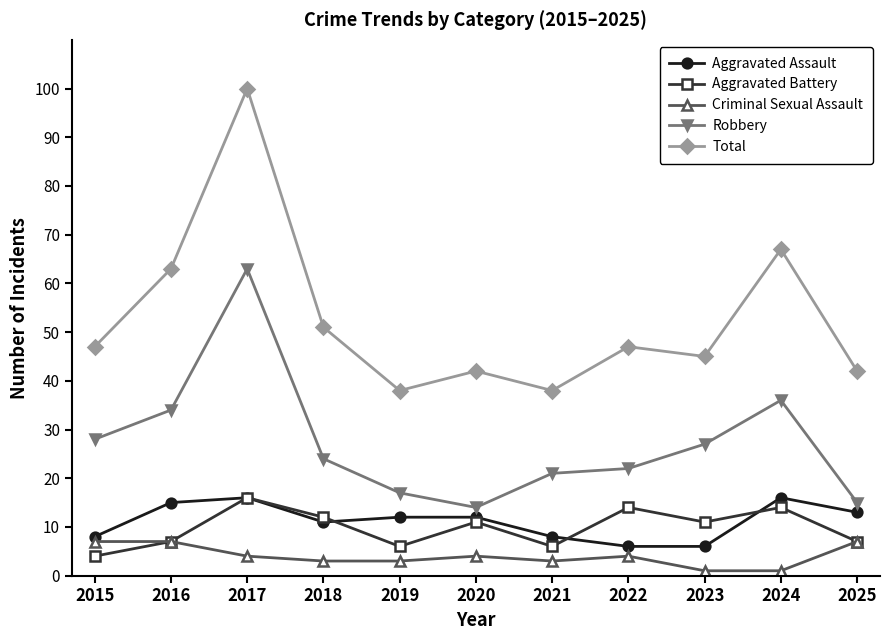

Reading left to right, transcribe all the data shown in this chart.

Aggravated Assault: 2015=8	2016=15	2017=16	2018=11	2019=12	2020=12	2021=8	2022=6	2023=6	2024=16	2025=13
Aggravated Battery: 2015=4	2016=7	2017=16	2018=12	2019=6	2020=11	2021=6	2022=14	2023=11	2024=14	2025=7
Criminal Sexual Assault: 2015=7	2016=7	2017=4	2018=3	2019=3	2020=4	2021=3	2022=4	2023=1	2024=1	2025=7
Robbery: 2015=28	2016=34	2017=63	2018=24	2019=17	2020=14	2021=21	2022=22	2023=27	2024=36	2025=15
Total: 2015=47	2016=63	2017=100	2018=51	2019=38	2020=42	2021=38	2022=47	2023=45	2024=67	2025=42